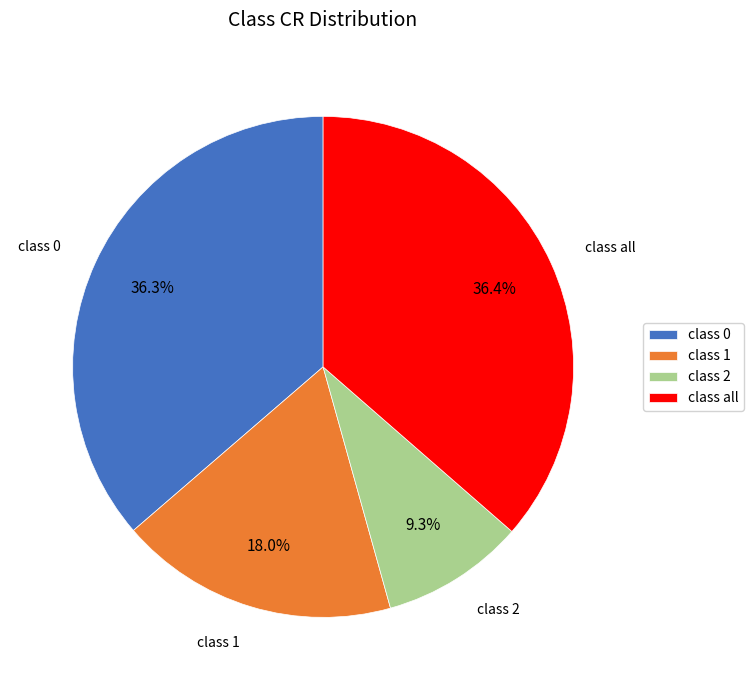

What is the total percentage of class 0 and class all?

72.7%